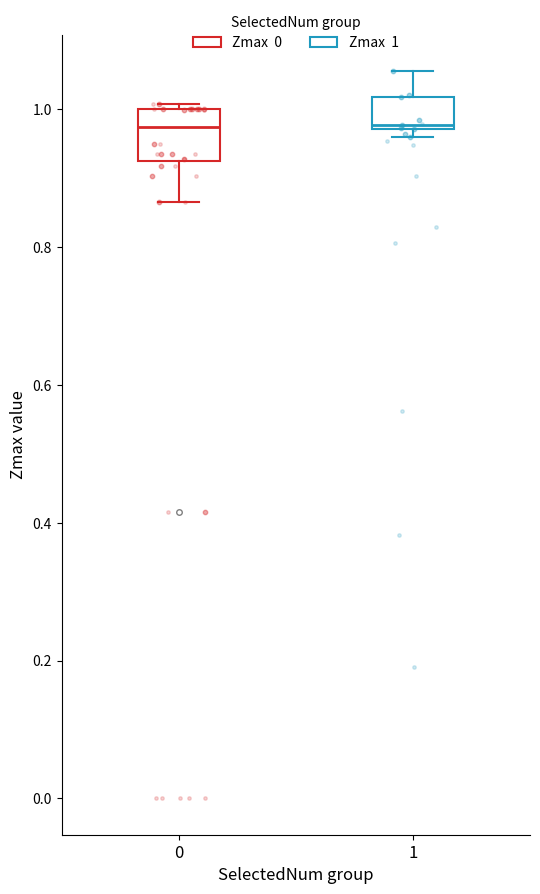

Reading left to right, read every box against the y-axis: the position of its median line, the range the box covers, and the ends of its whiskers. The values are not printed on the chart, so give them approximately, as read against the axis.

0: median 0.98, box 0.92 to 1.00, whiskers 0.86 to 1.00 (just above the box's upper edge)
1: median 0.98, box 0.98 to 1.02, whiskers 0.96 to 1.06